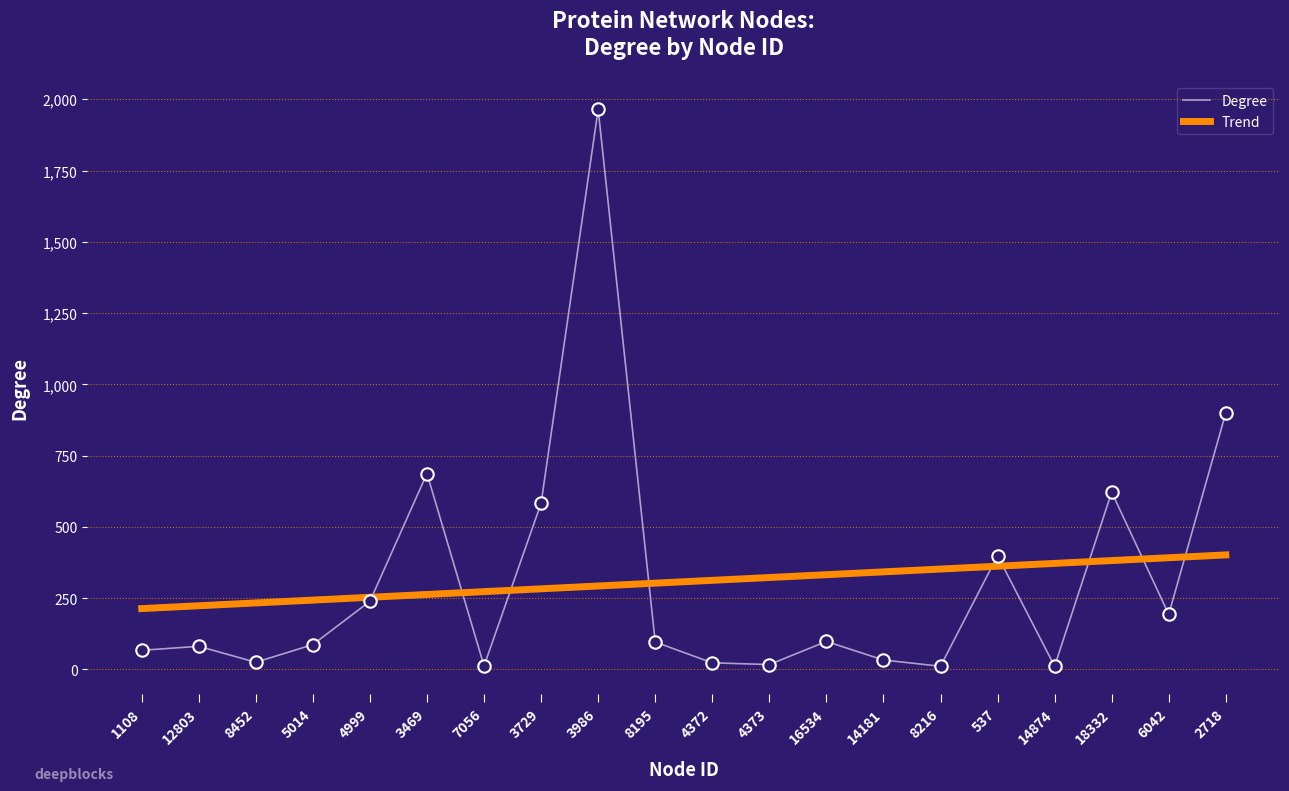

What is the change in value from 8452 to 537?

+374